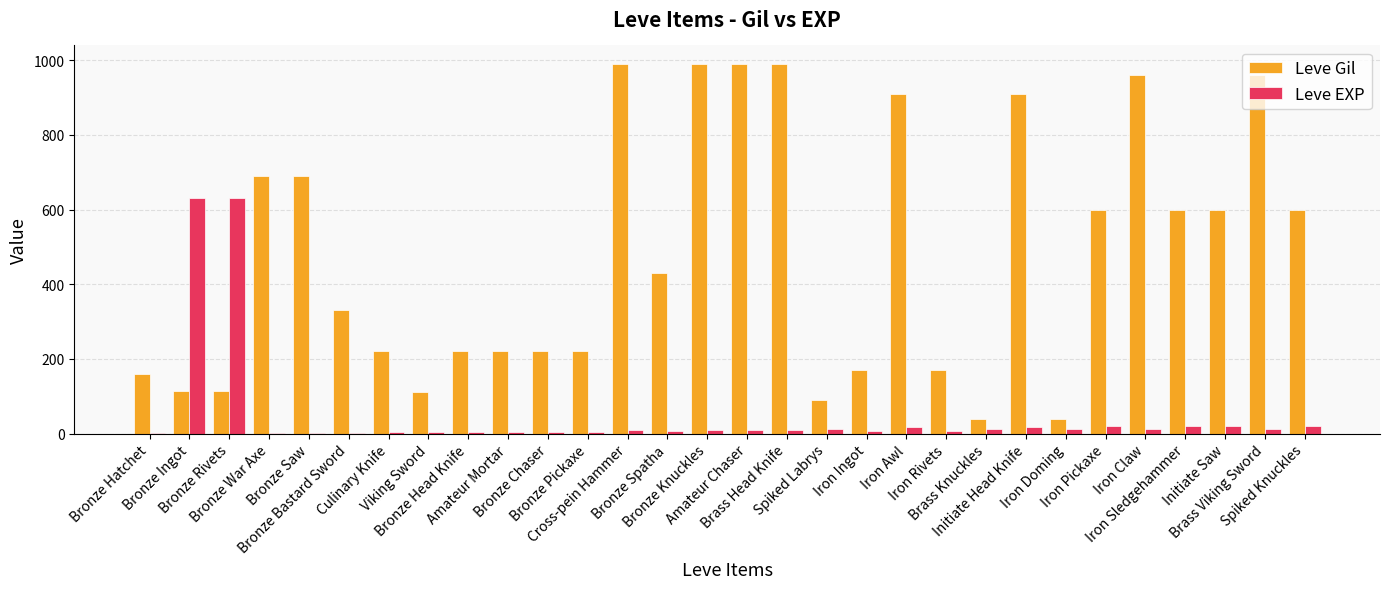

What is the sum of all Leve Gil values?

14349